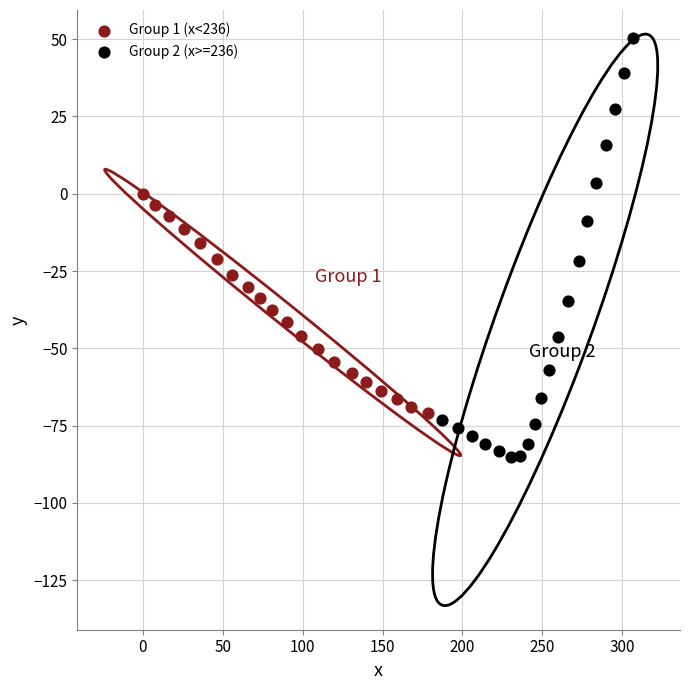

Which series has the widest spread of Y values?

Group 2 (x>=236)